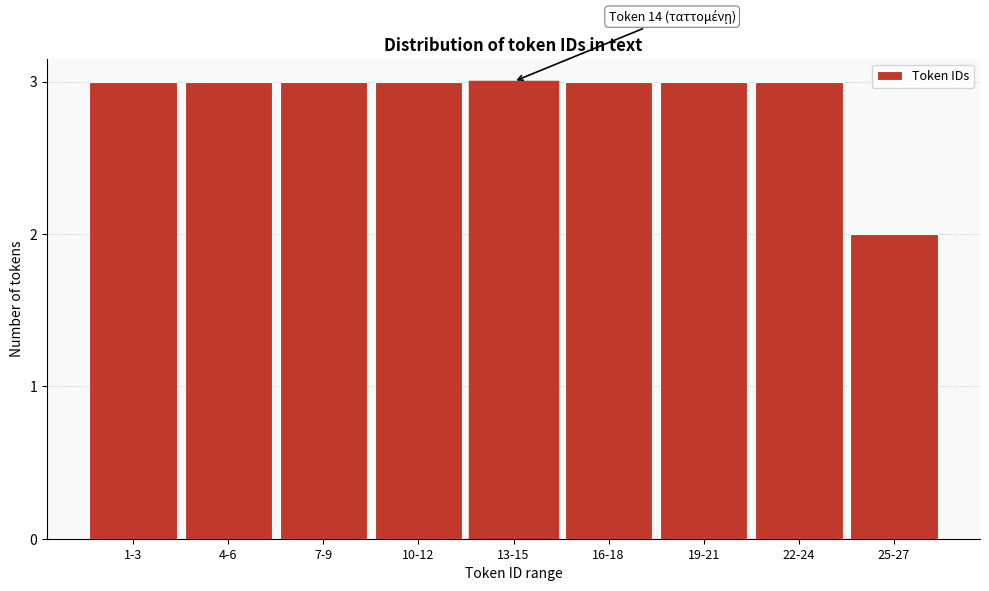

Reading left to right, transcribe all the data shown in this chart.

3	3	3	3	3	3	3	3	2